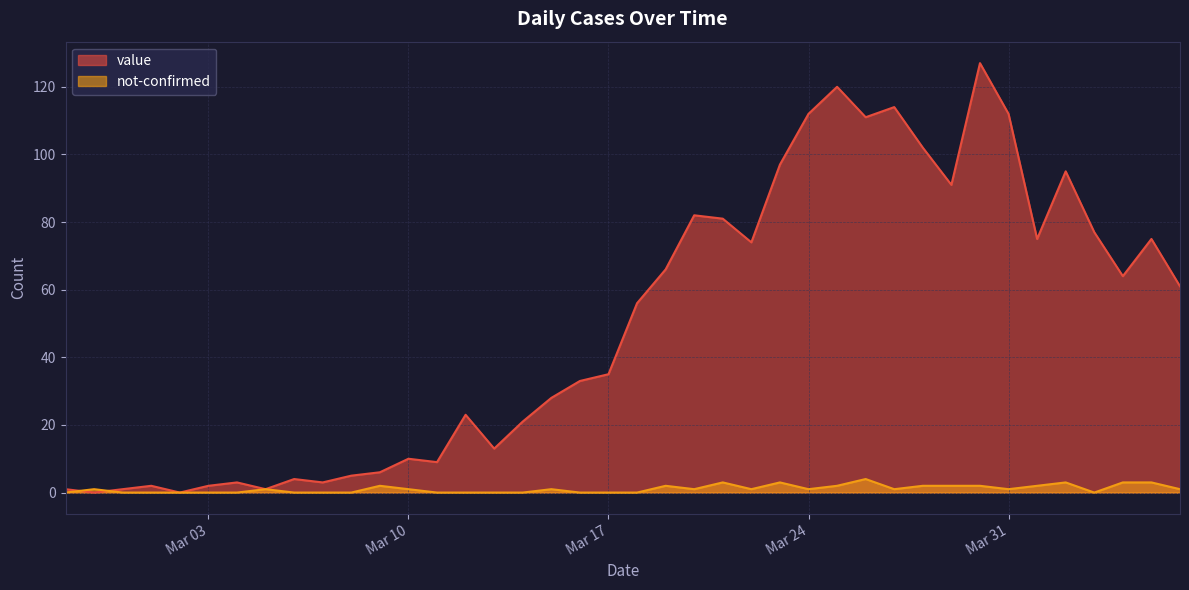

Which label corresponds to the smallest value in the chart?

2020-02-28